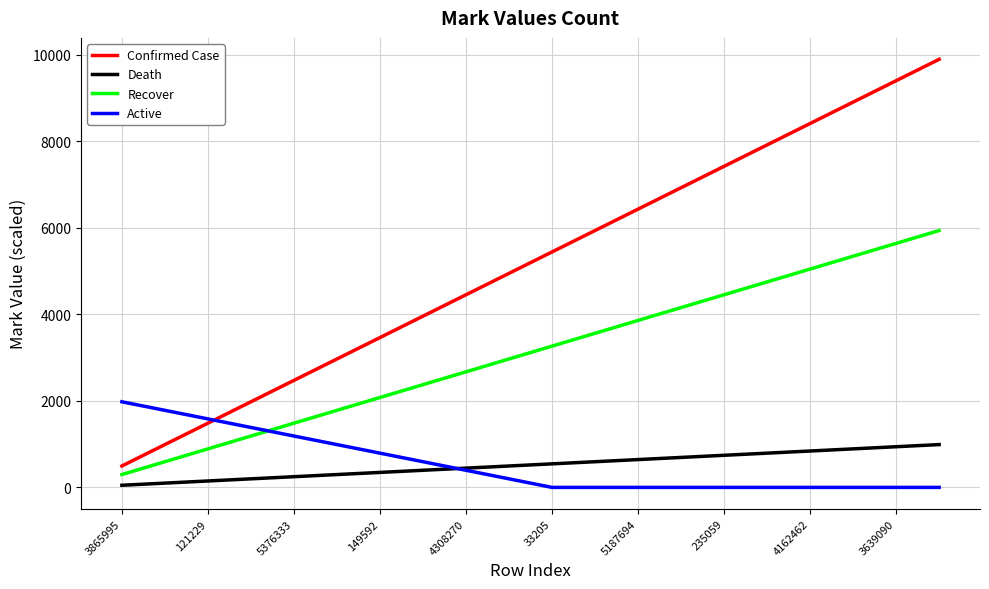

Which series has the widest spread of values?

Confirmed Case